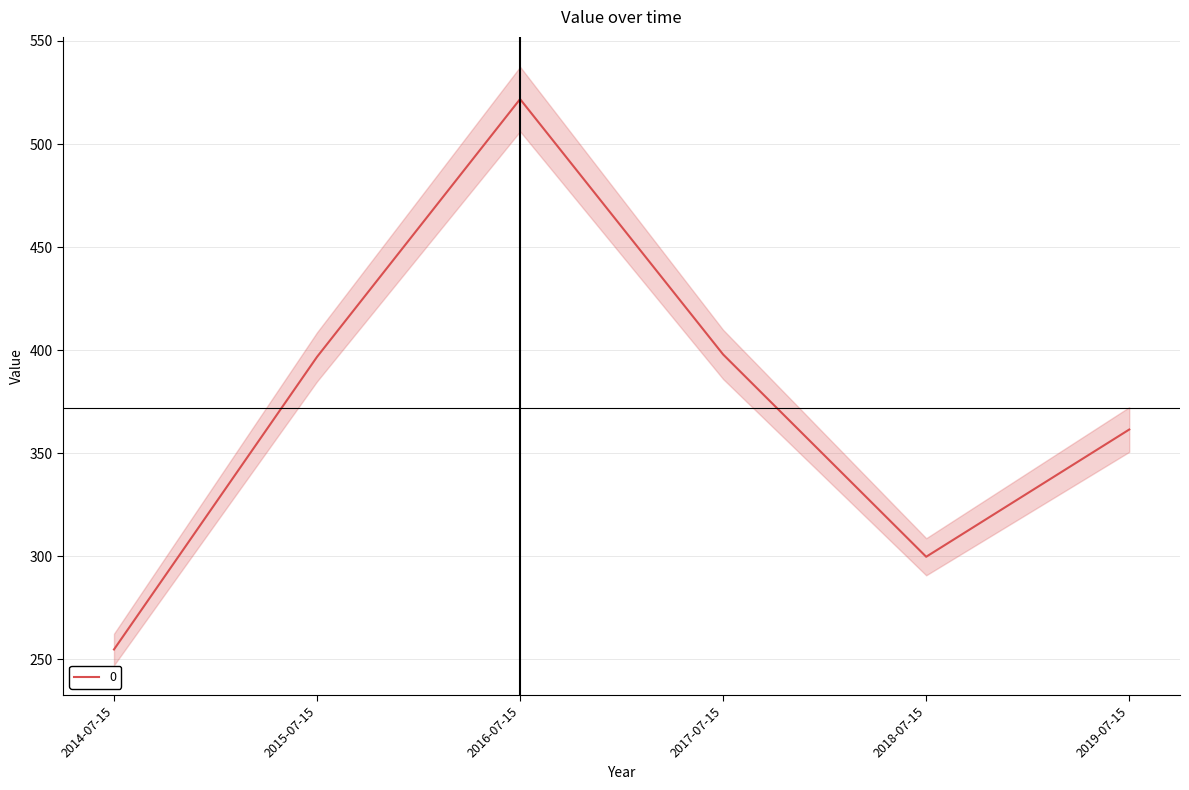

What is the maximum value shown in the chart?

521.8